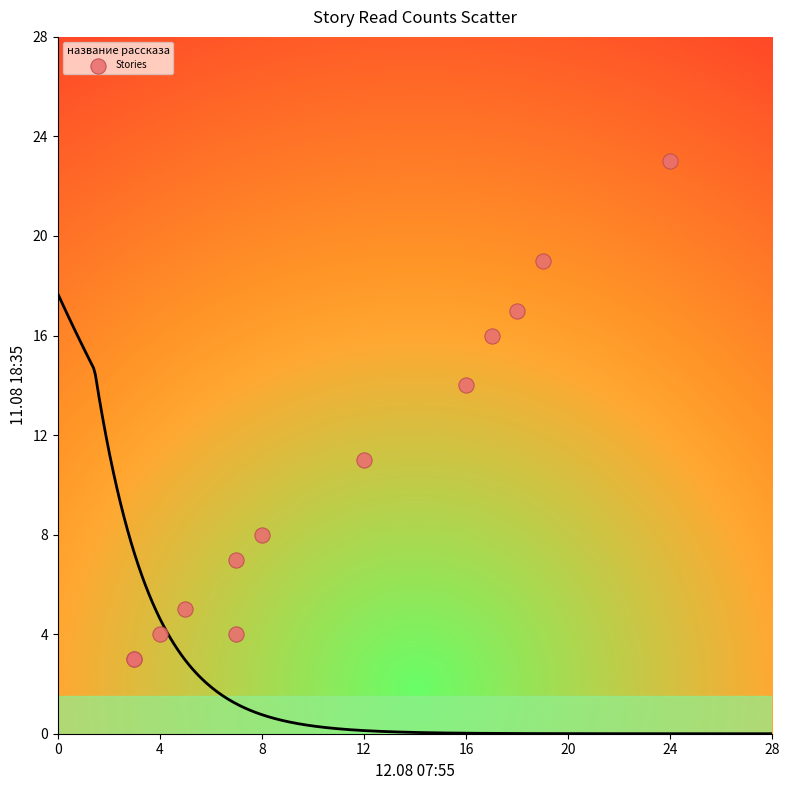

What Y value in the scatter plot is closest to 13?

14